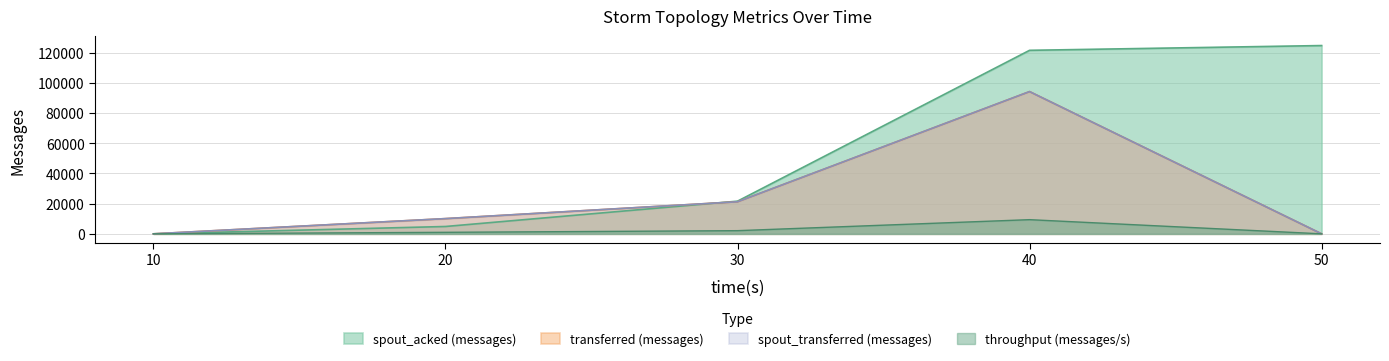

How many lines are shown in the chart?

4